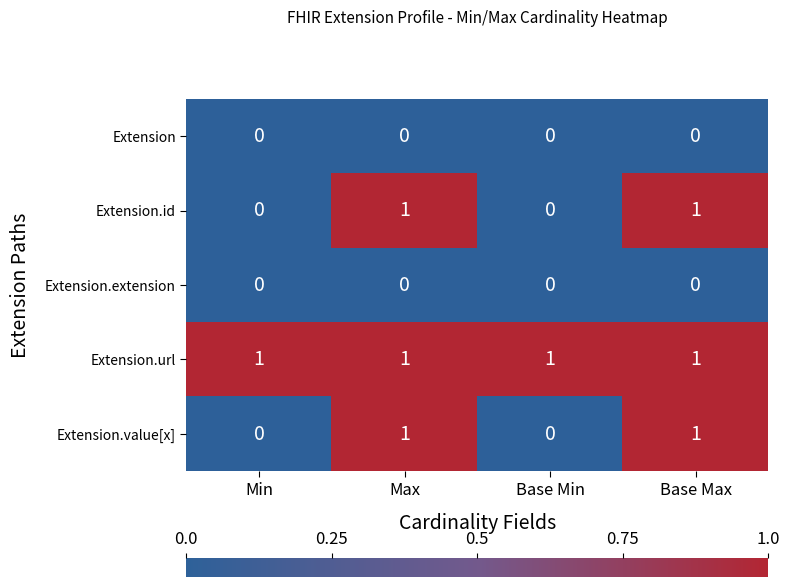

What is the total value across all series at Min?

1